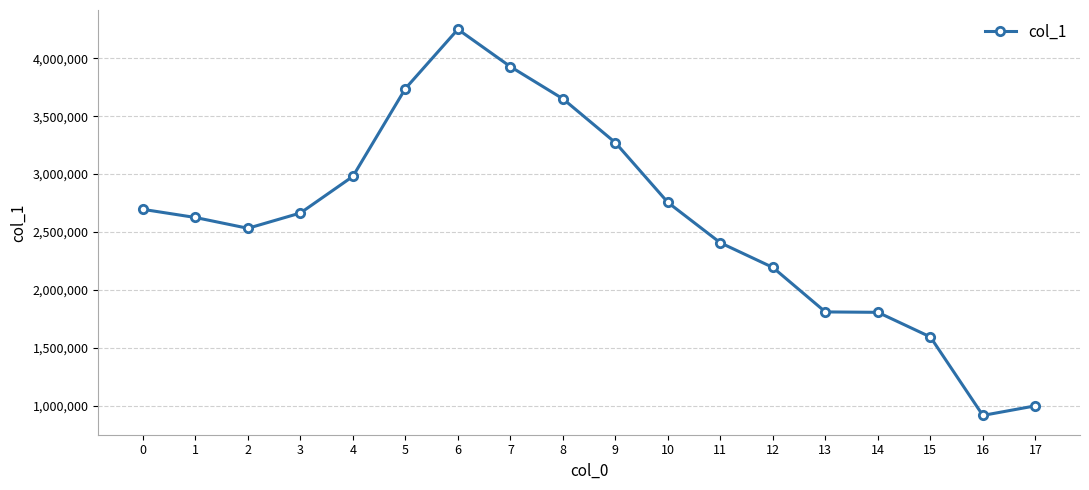

Approximately how many times larger is the value at 4 compared to 11?

1.2